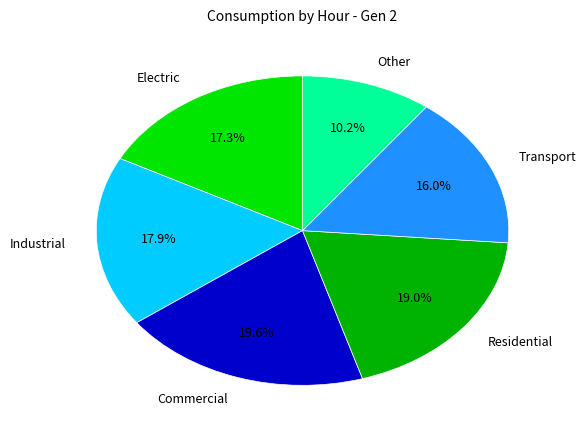

What is the smallest slice in the pie chart?

Other